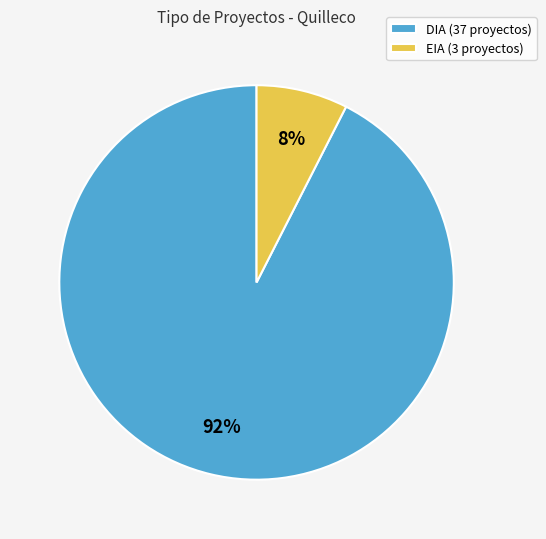

How many segments does this pie chart have?

2